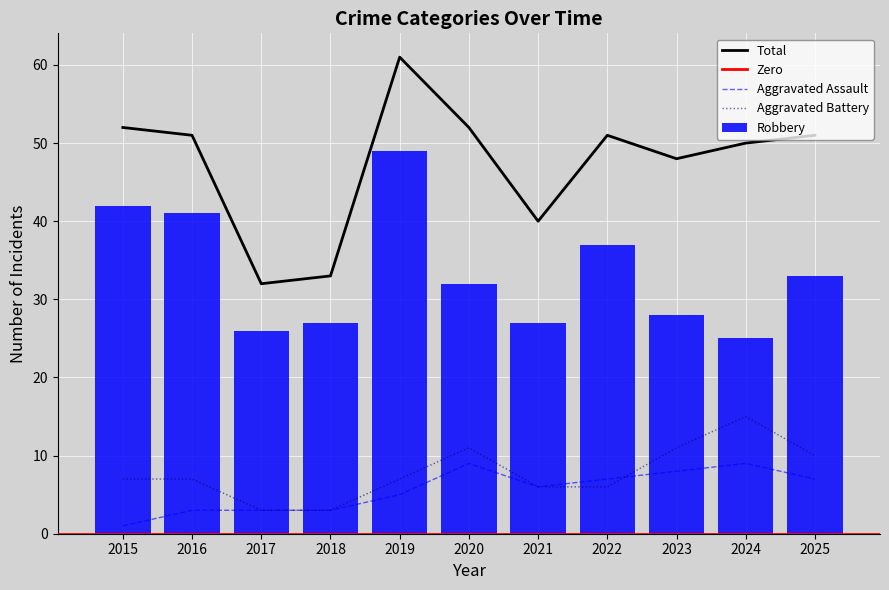

What is the difference between the maximum and minimum values in the Robbery series?

24